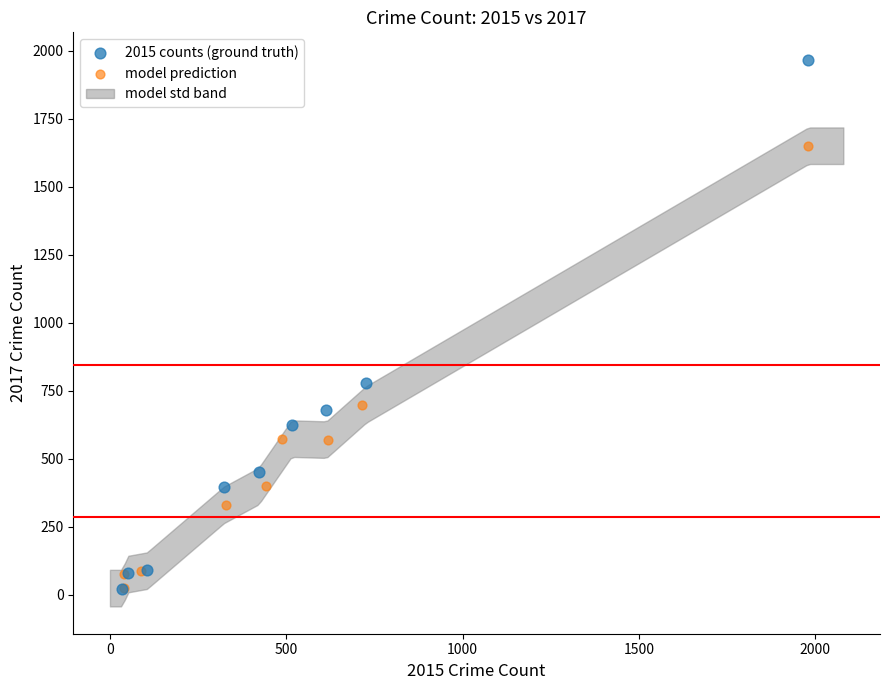

Which series reaches the maximum Y coordinate?

2015 counts (ground truth)